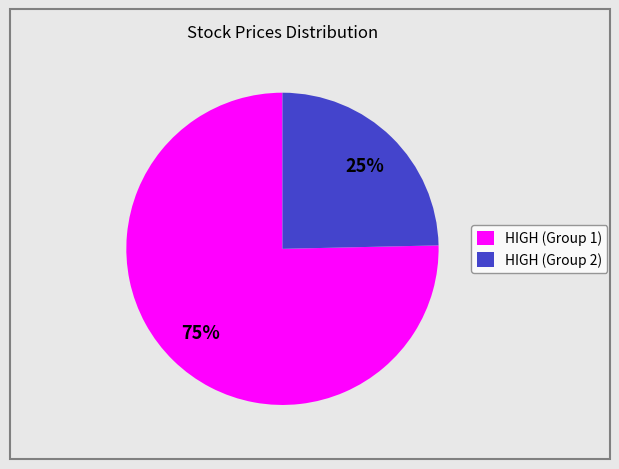

Is there a majority slice in this chart?

Yes